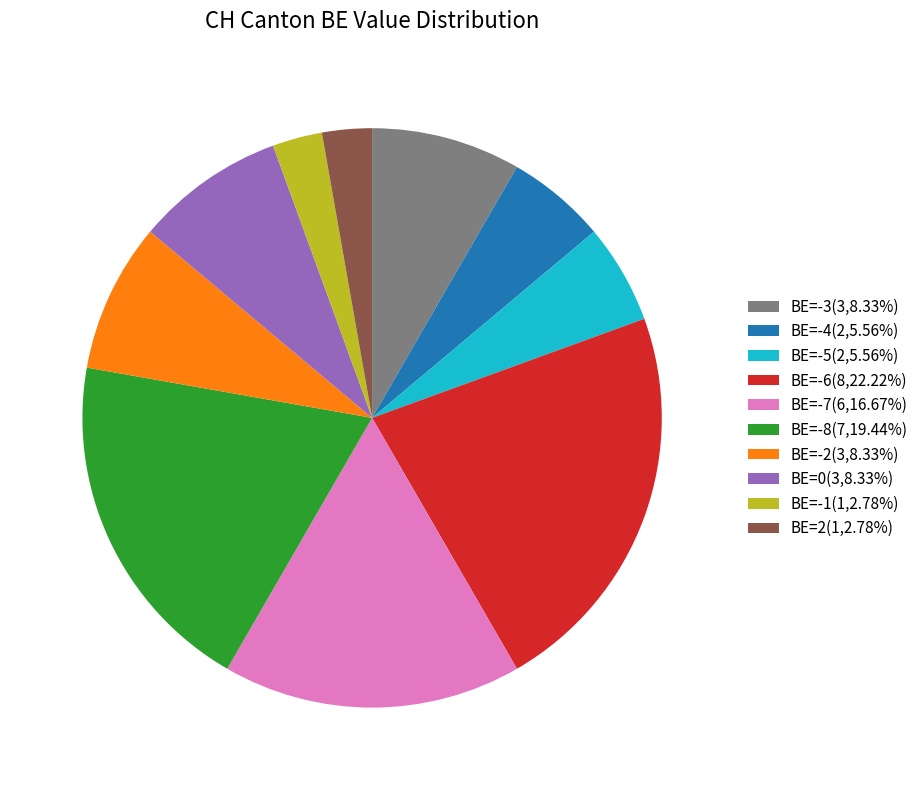

Is the sum of BE=2(1,2.78%) and BE=-5(2,5.56%) greater than half?

No